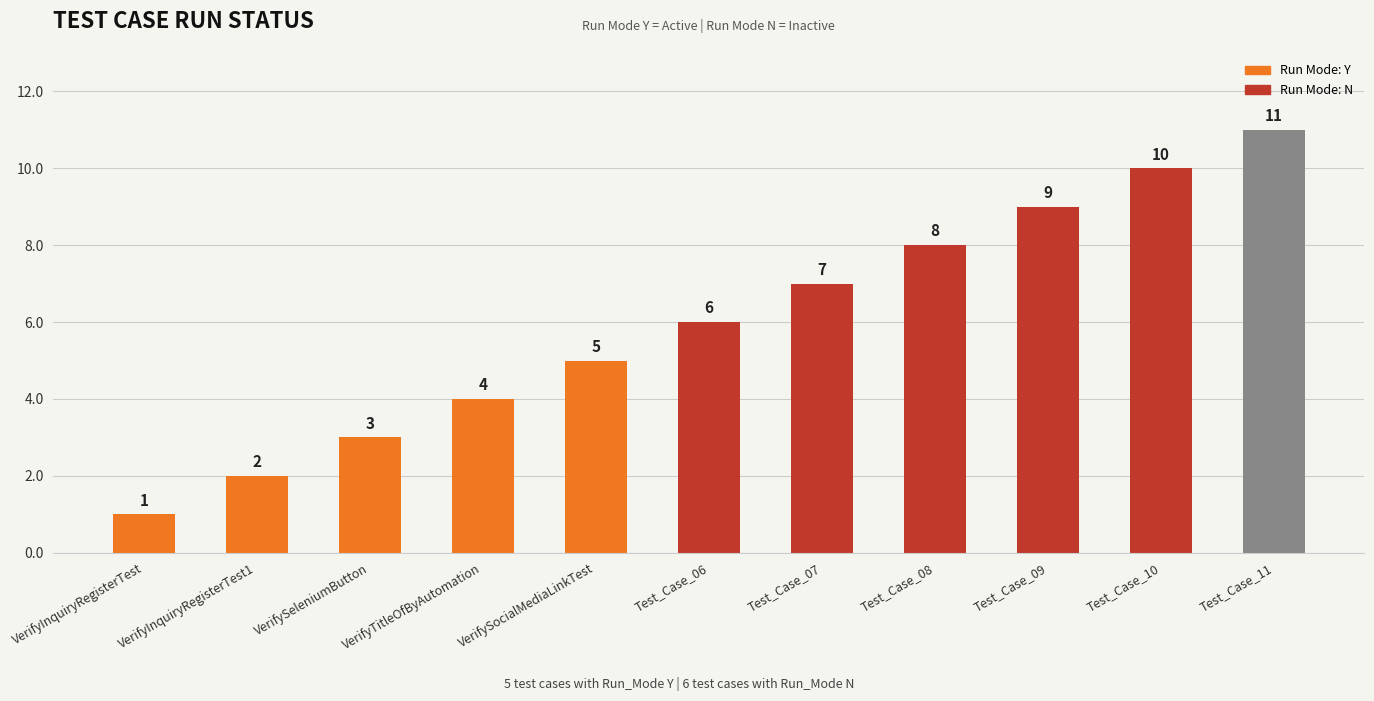

What is the label of the 4th bar from the left?

VerifyTitleOfByAutomation